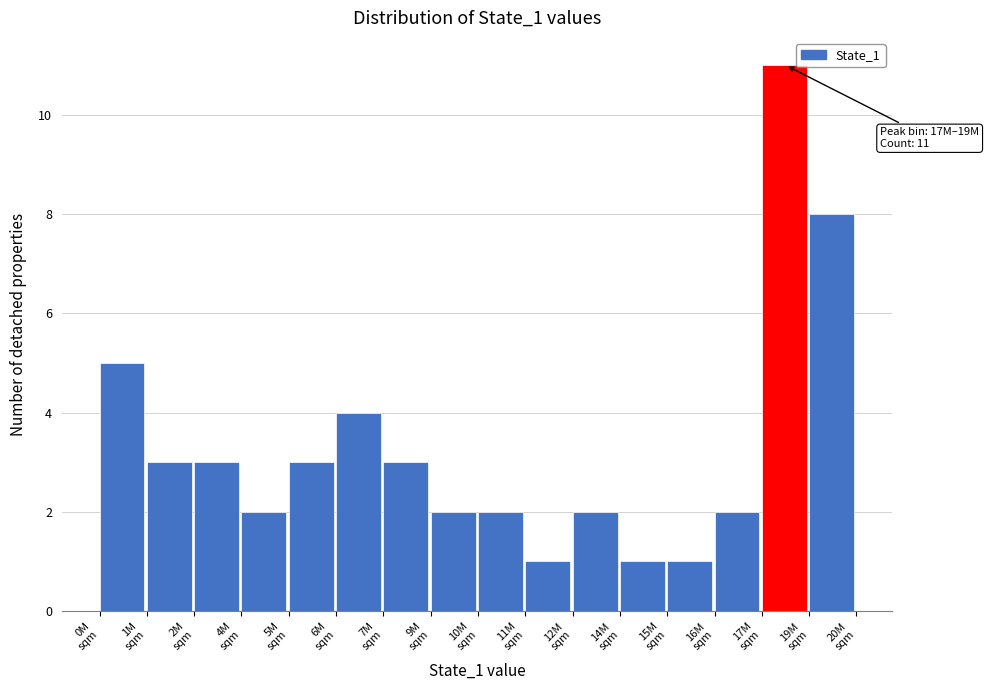

Reading left to right, transcribe all the data shown in this chart.

5	3	3	2	3	4	3	2	2	1	2	1	1	2	11	8